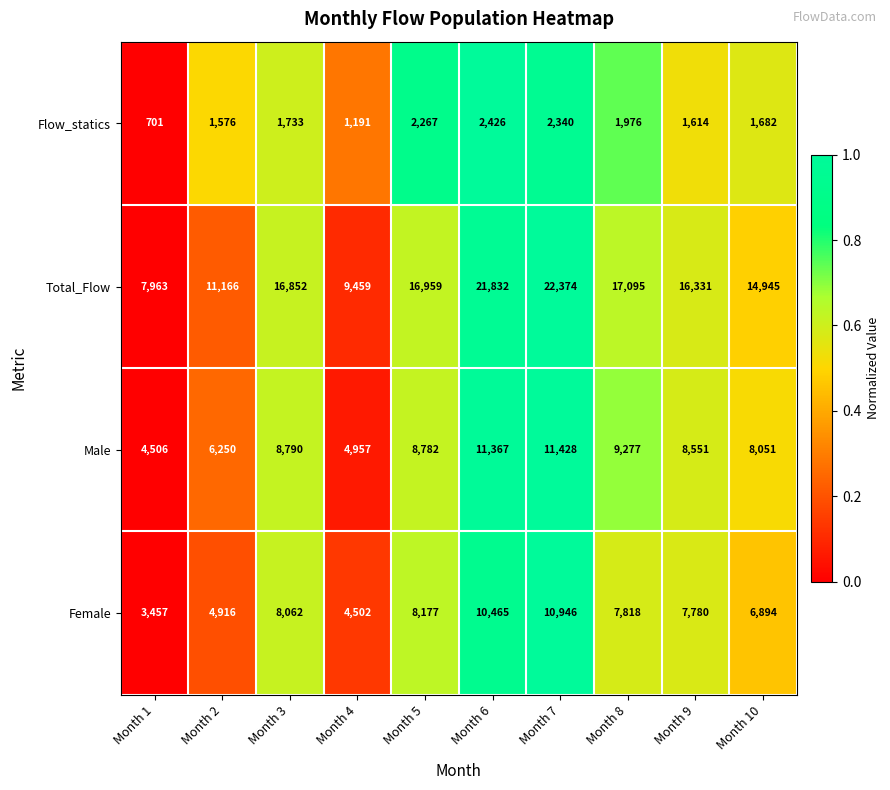

How many series are shown in this chart?

4